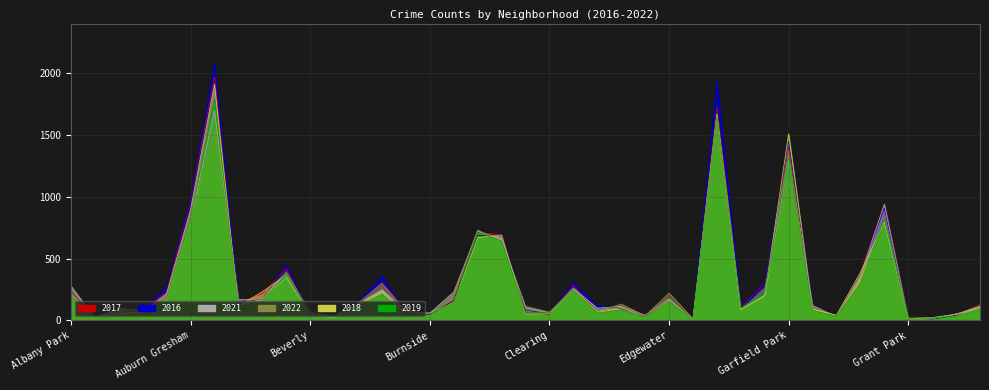

How many lines are shown in the chart?

6